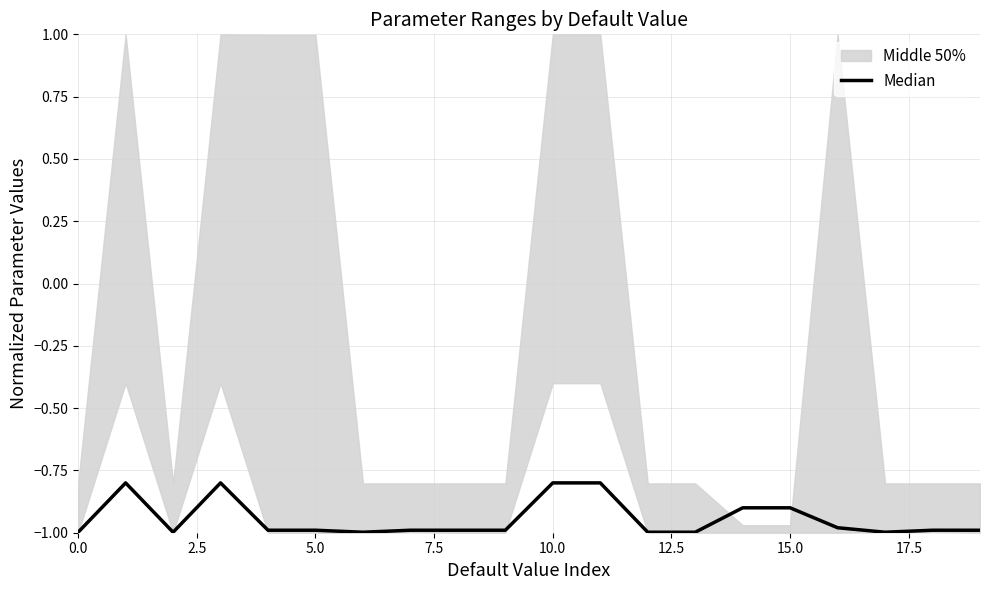

True or false: the data shows -1.0 at 12.

True